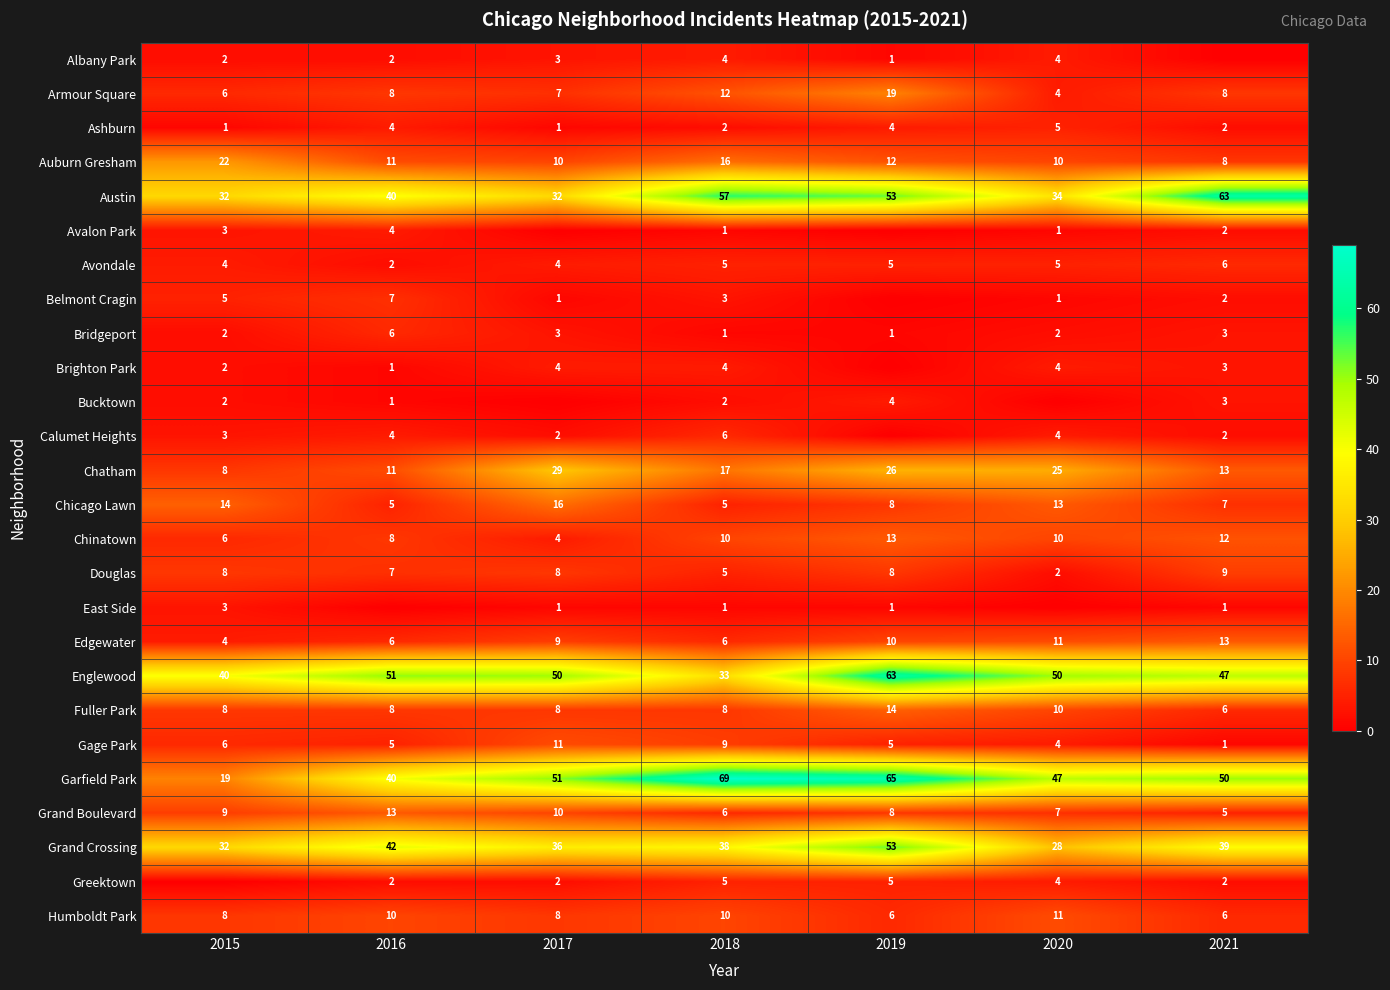

Which has a higher value, 2018 or 2016?

2018